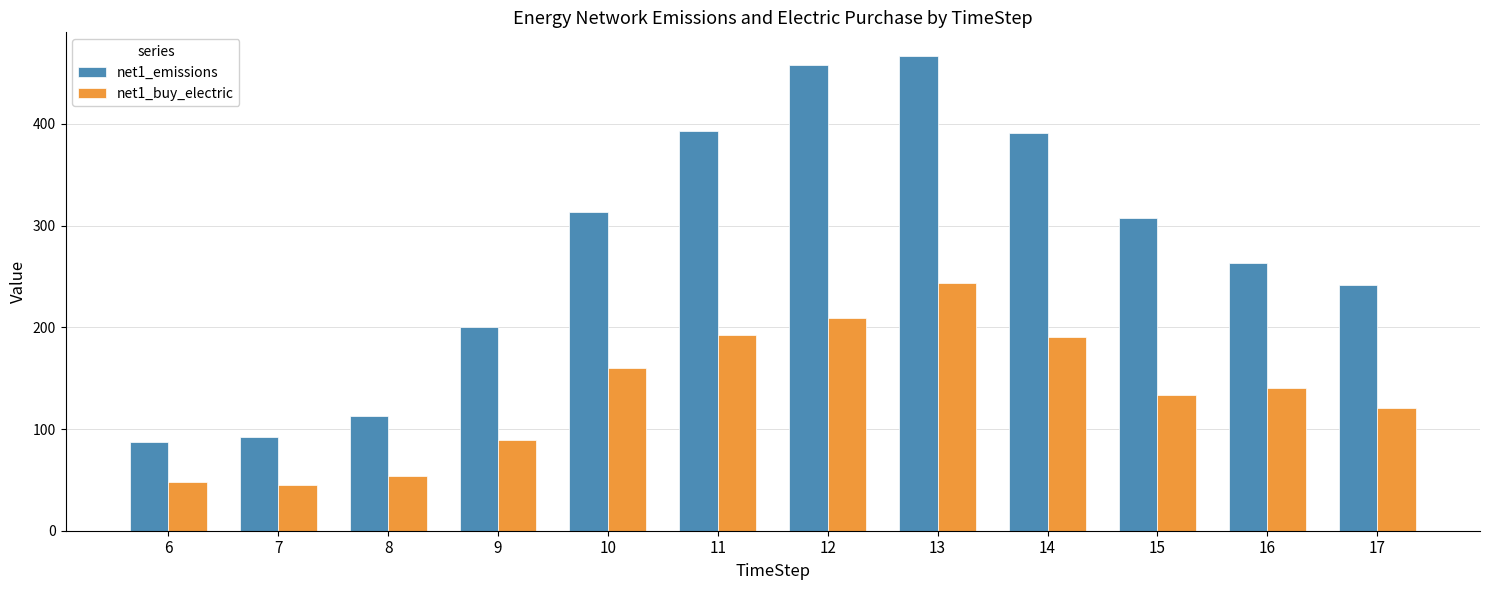

At 17, list the series in order from largest to smallest.

net1_emissions, net1_buy_electric